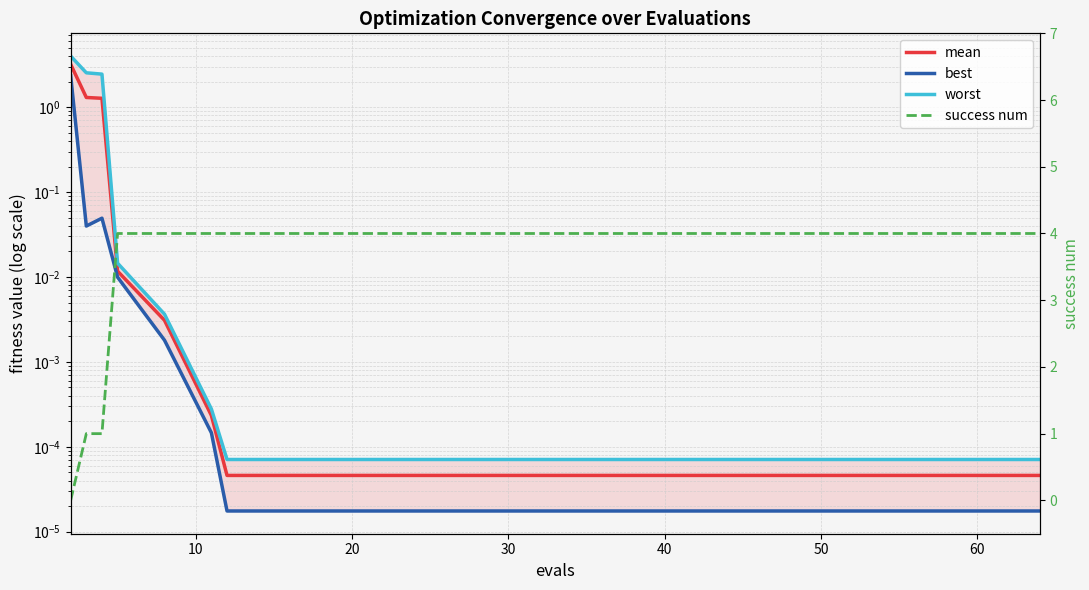

At how many categories does at least one series exceed 1?

20